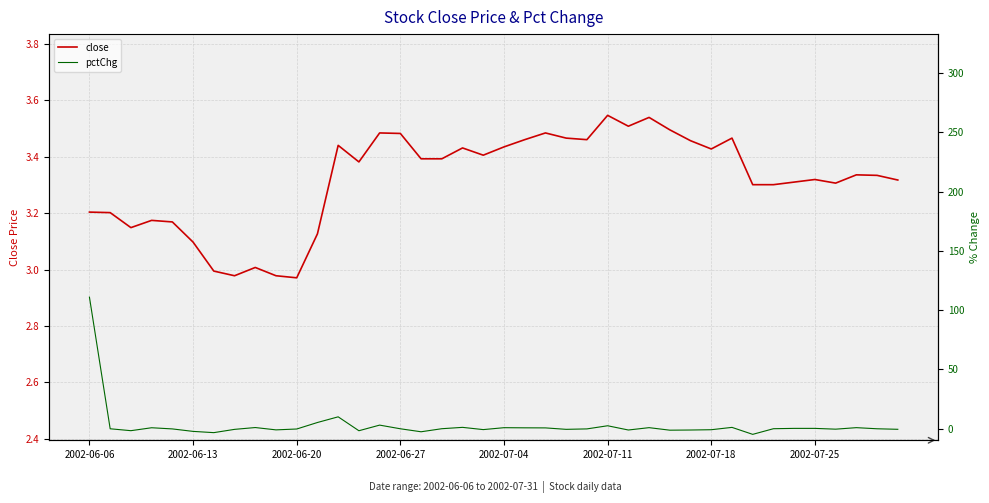

The close series shows 2.1 at 2002-06-06. True or false?

False